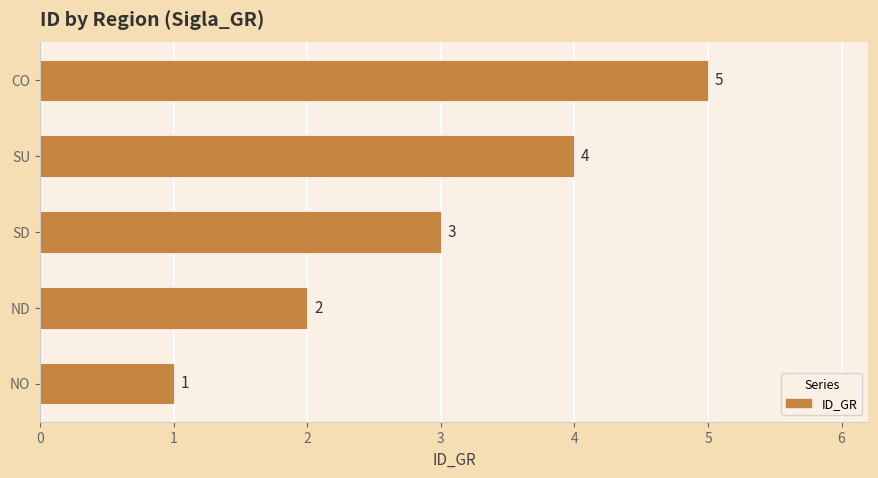

Which label corresponds to the largest value in the chart?

CO